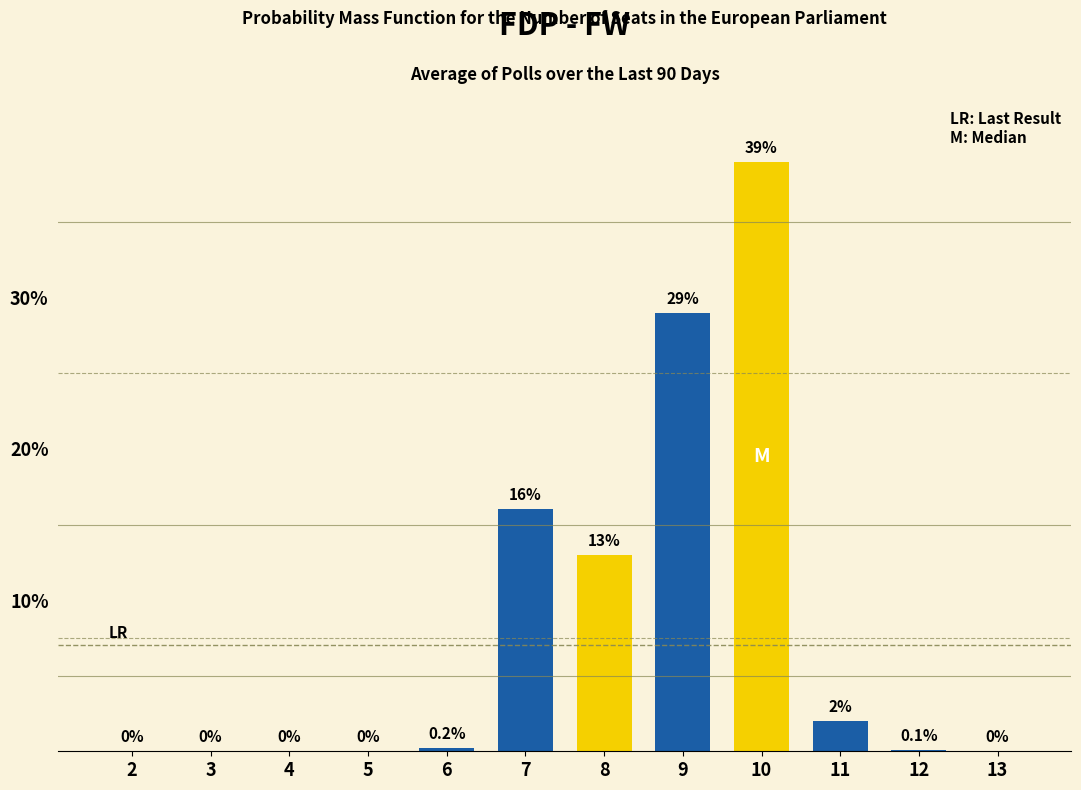

Reading left to right, extract all data points from this chart.

2=0.0	3=0.0	4=0.0	5=0.0	6=0.2	7=16.0	8=13.0	9=29.0	10=39.0	11=2.0	12=0.1	13=0.0